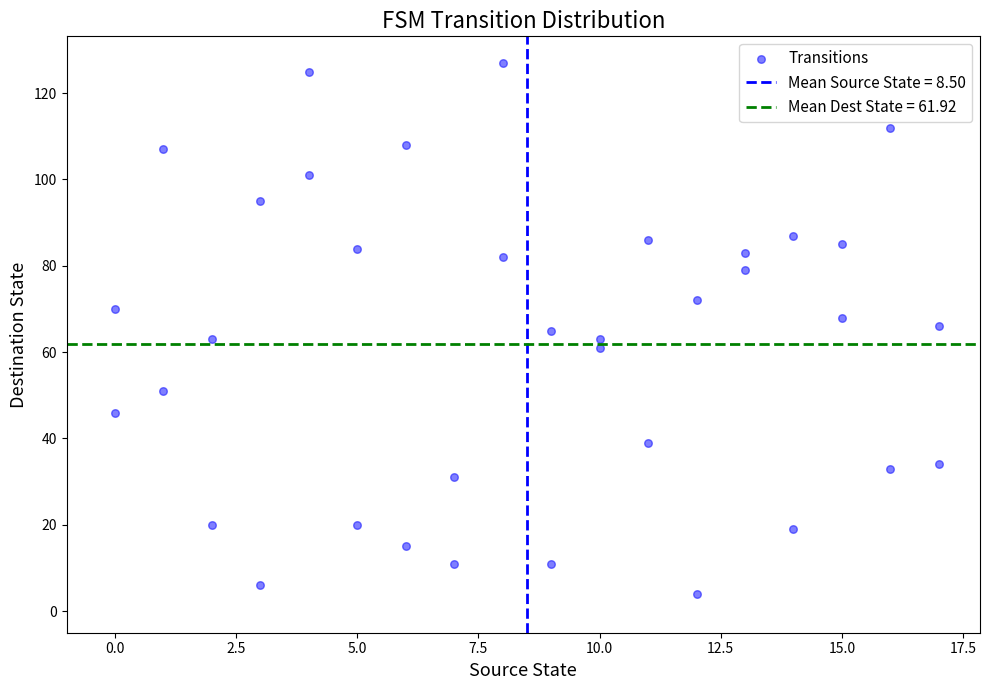

What is the range of X values (max minus min)?

17